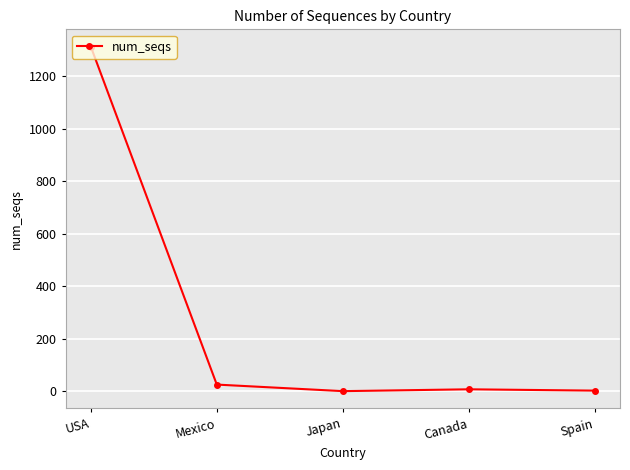

What is the change in value from Mexico to Japan?

-25